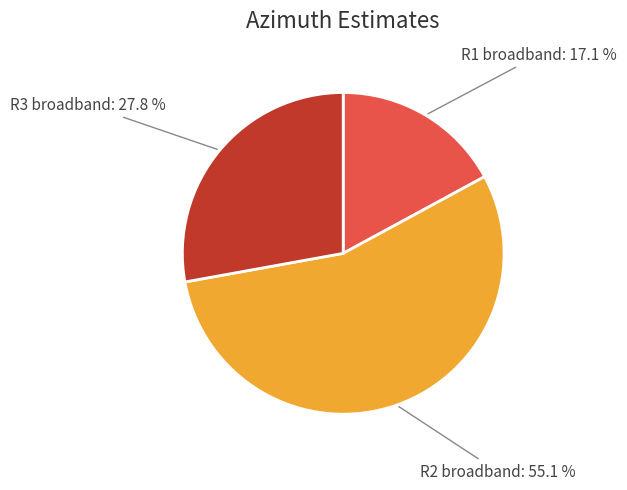

Does any single category account for the majority?

Yes